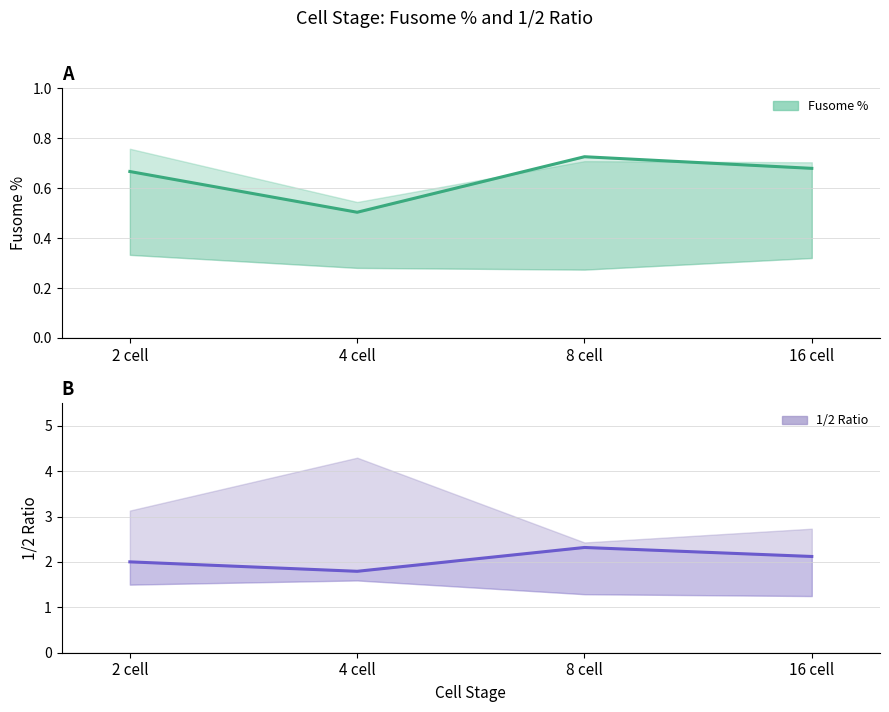

What is the label of the 1st point from the left?

2 cell